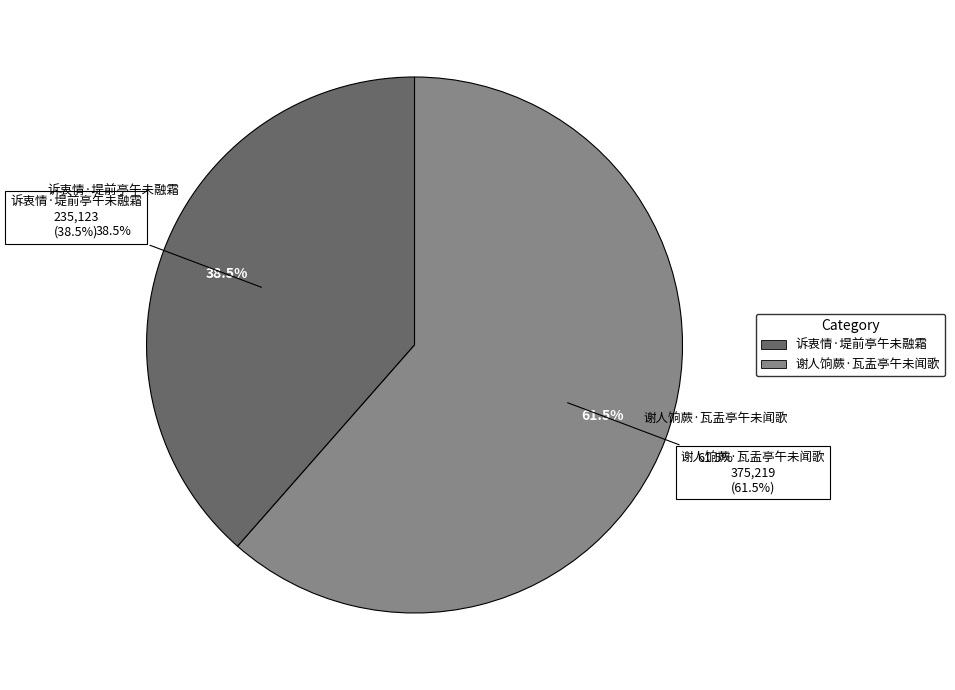

Is there any slice that represents more than half of the pie?

Yes